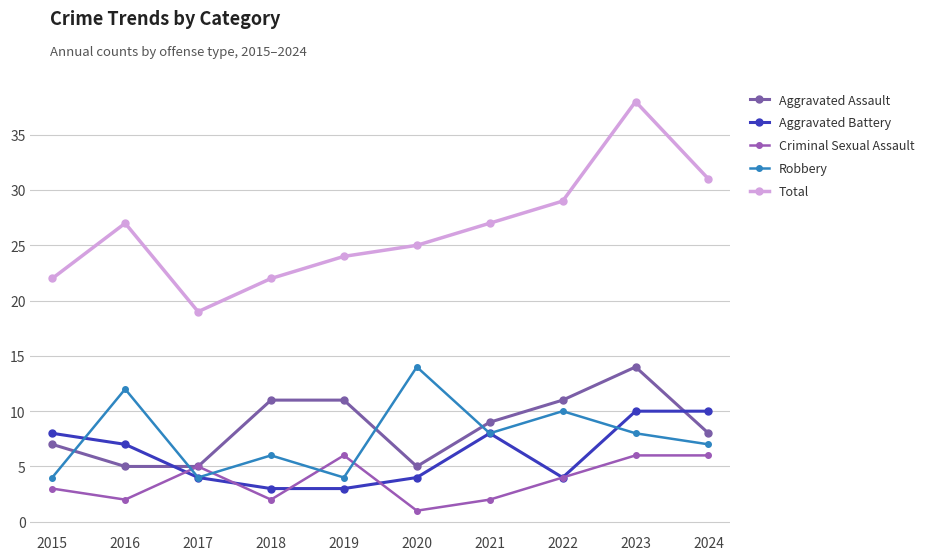

Is it true that Criminal Sexual Assault equals 6 at 2024?

True